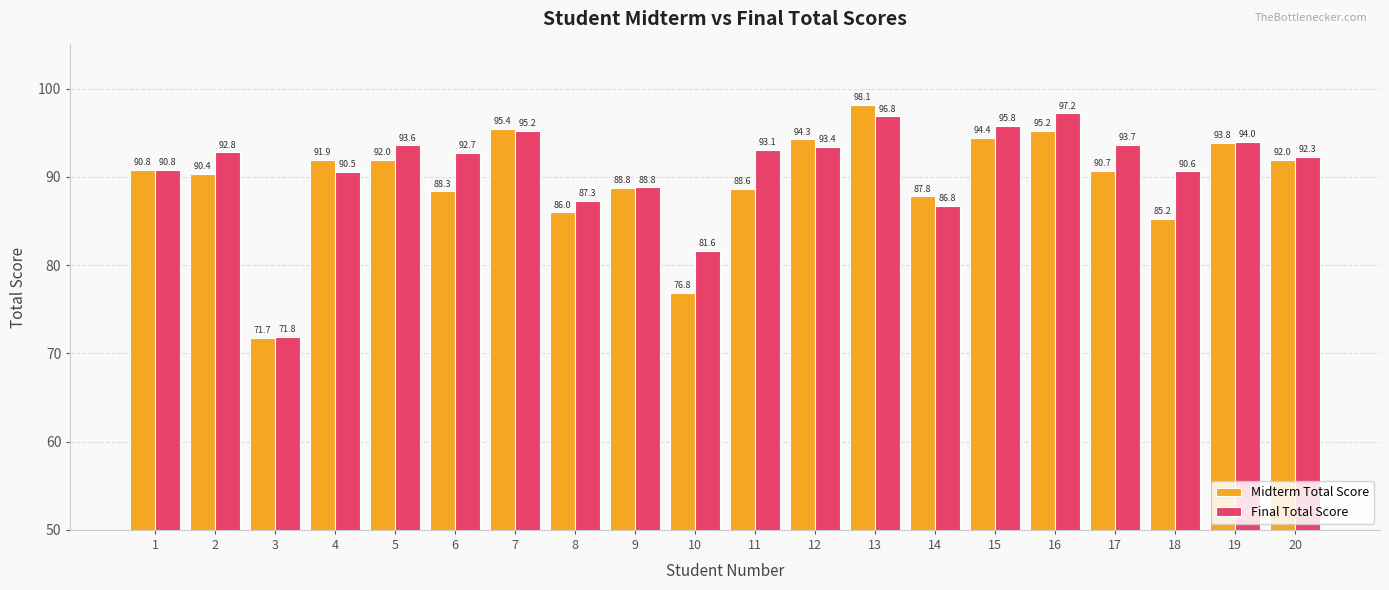

Which series has the widest spread of values?

Midterm Total Score